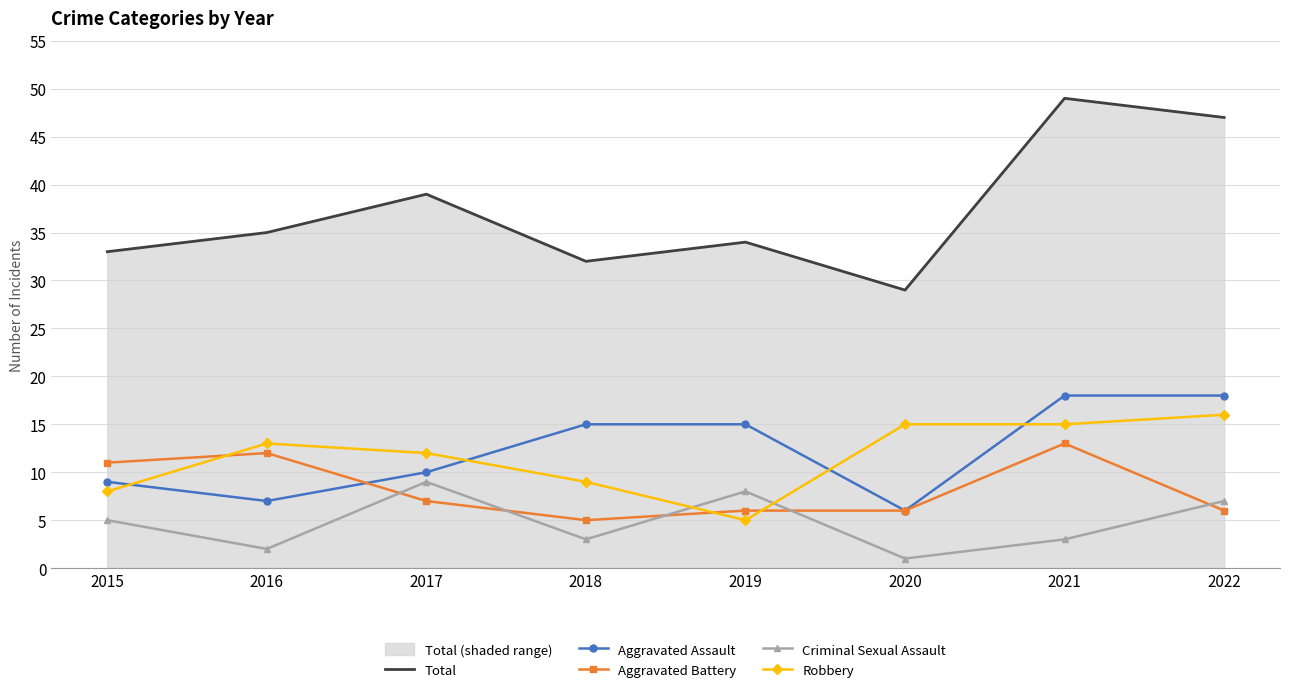

What is the total value across all series at 2022?

94